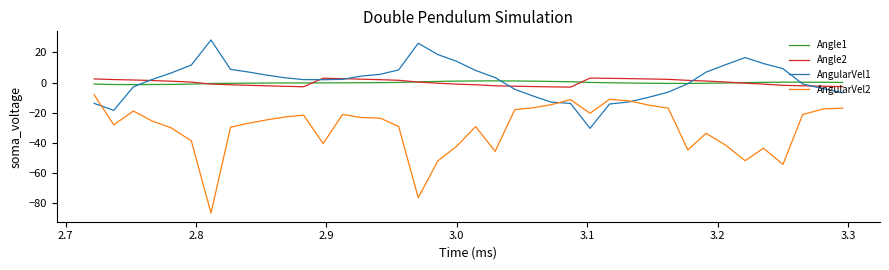

True or false: AngularVel2 and Angle1 intersect in this chart.

False